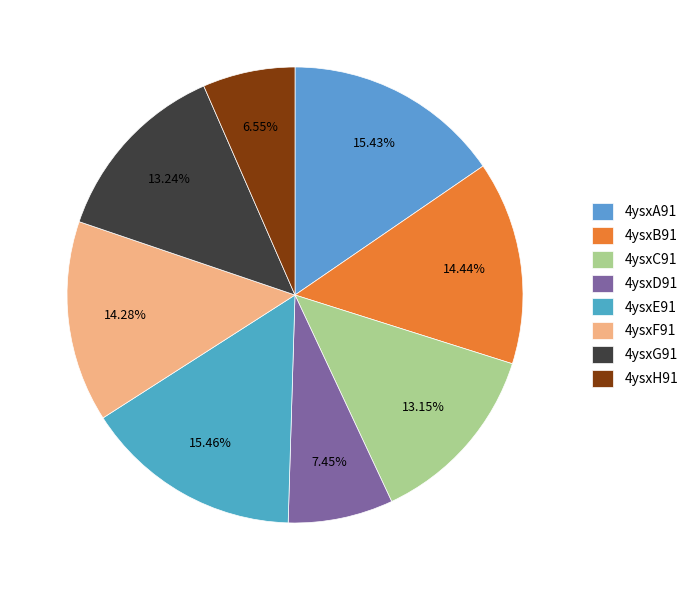

Which category has the biggest portion of the pie?

4ysxE91